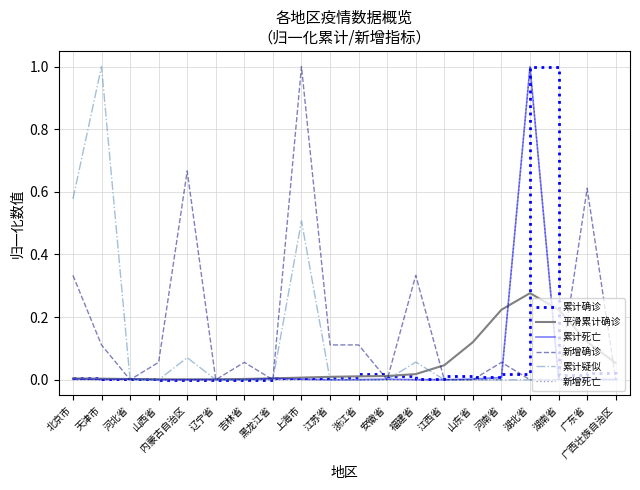

At which label does 累计确诊 reach its peak?

湖北省